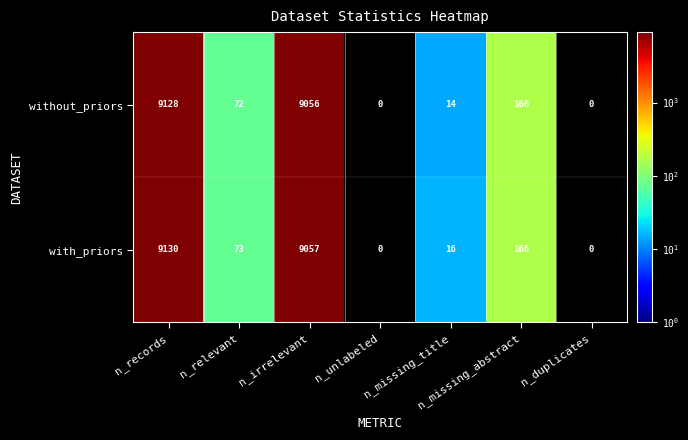

At which category is the sum across all series the highest?

n_records